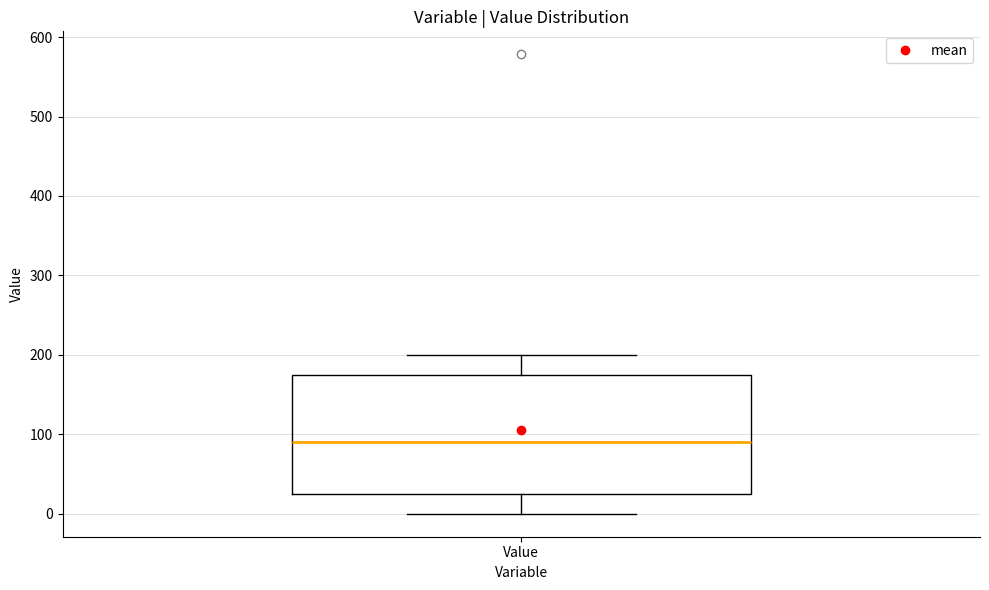

Read this box plot against the y-axis: the position of the median line, the range covered by the box, and the ends of both whiskers. The values are not printed on the chart, so give them approximately, as read against the axis.

median 90, box 20 to 180, whiskers 0 to 200